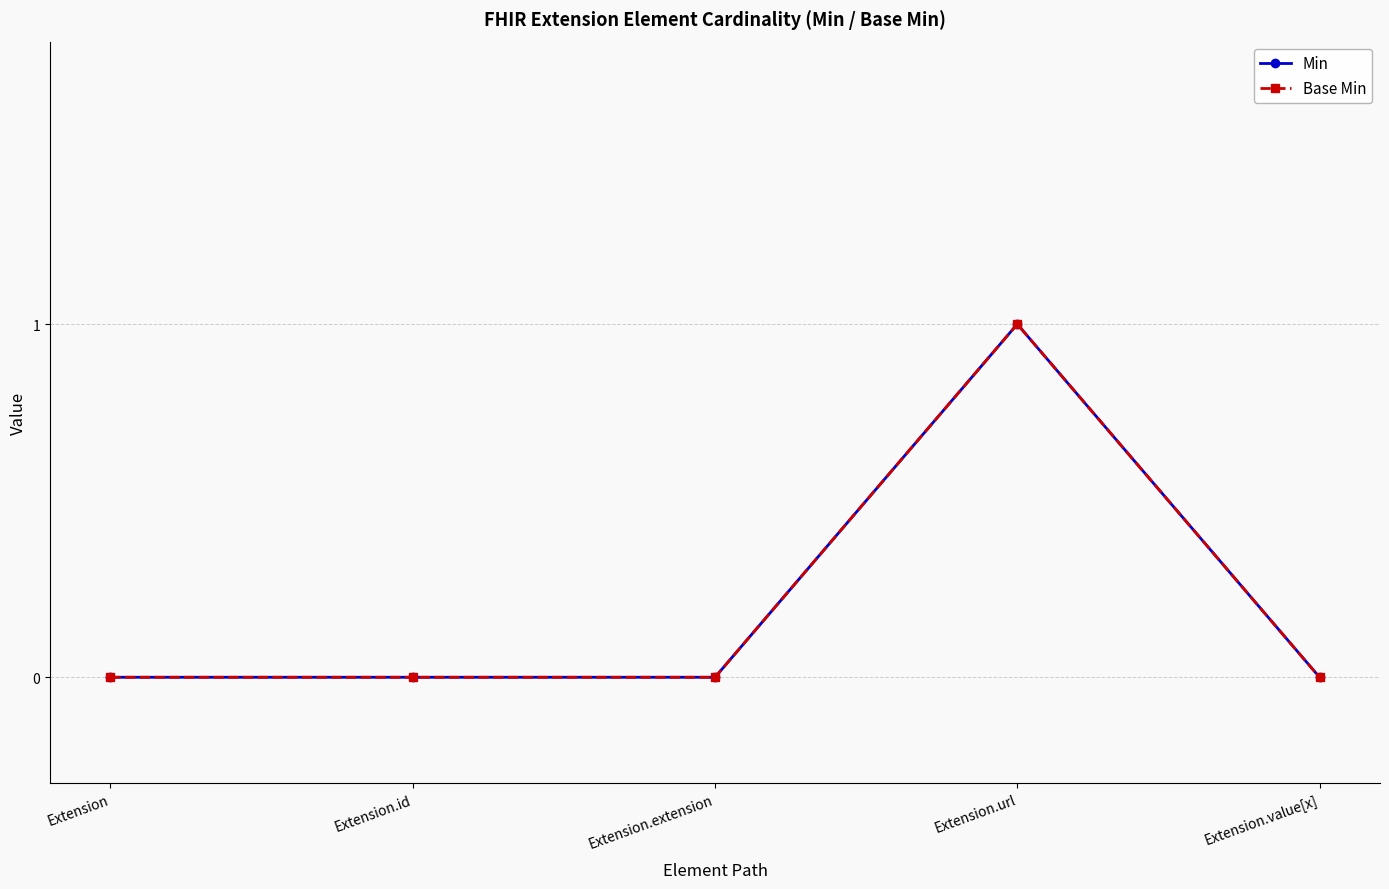

What is the label of the 5th point from the left?

Extension.value[x]